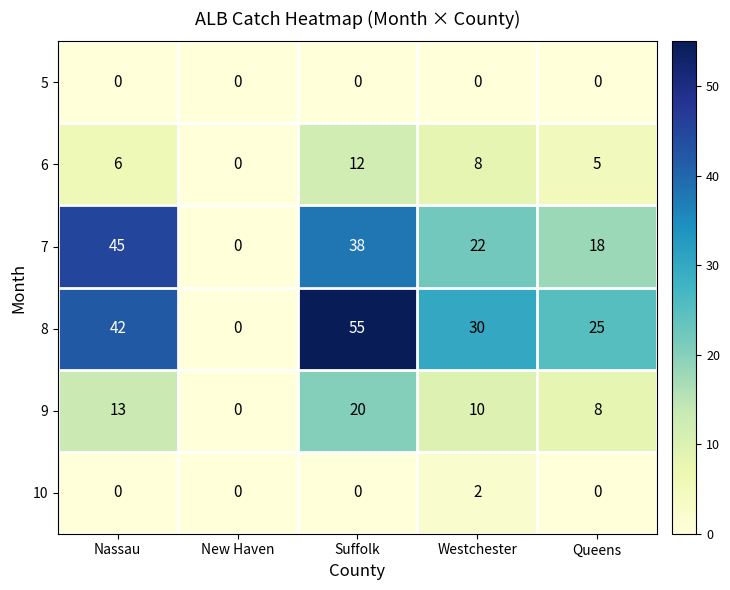

At which category does the chart reach its peak across all series?

Suffolk